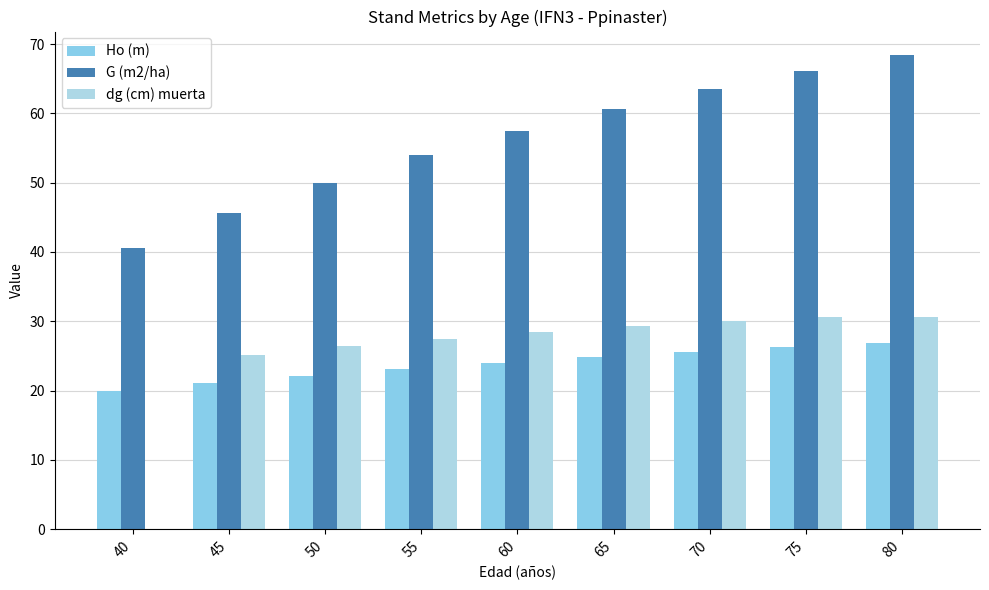

How many data points does each series have?

9